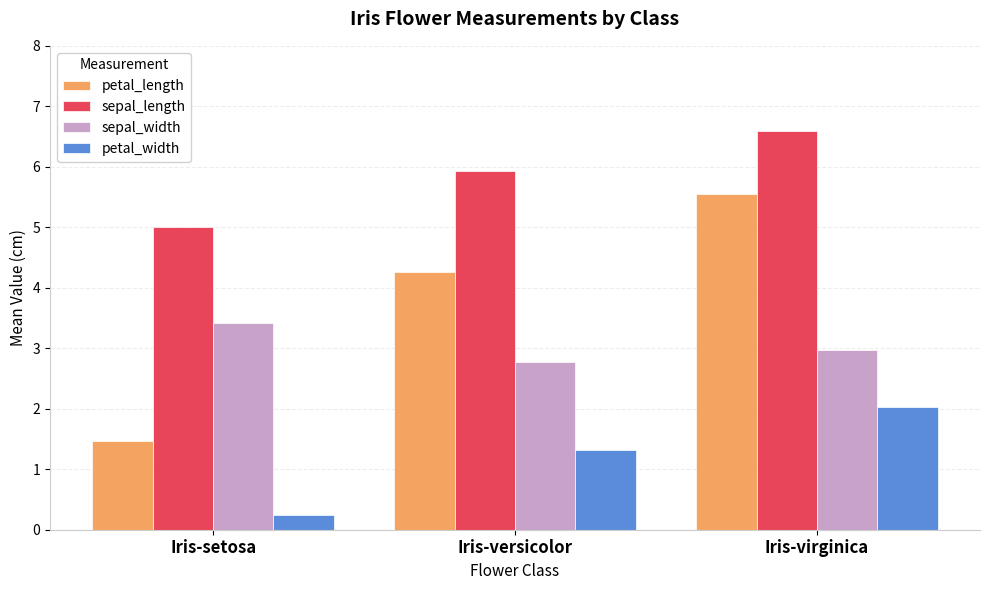

Rank the series by their maximum value, from lowest to highest.

petal_width, sepal_width, petal_length, sepal_length